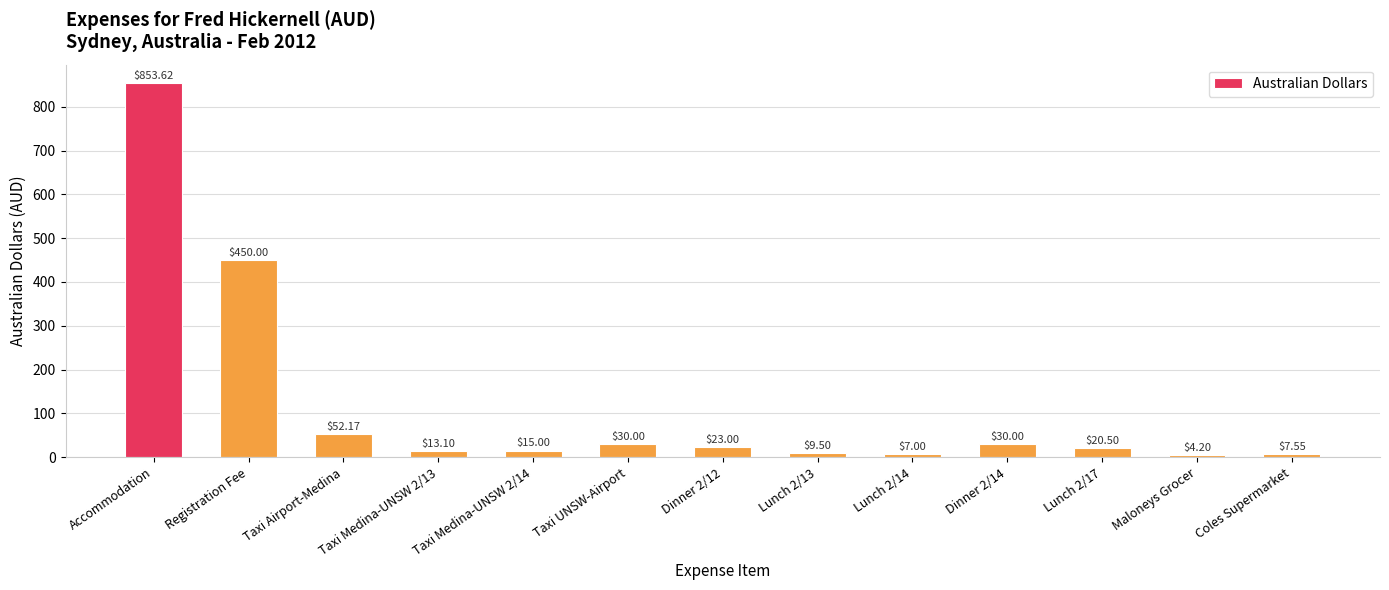

What is the maximum value shown in the chart?

853.6